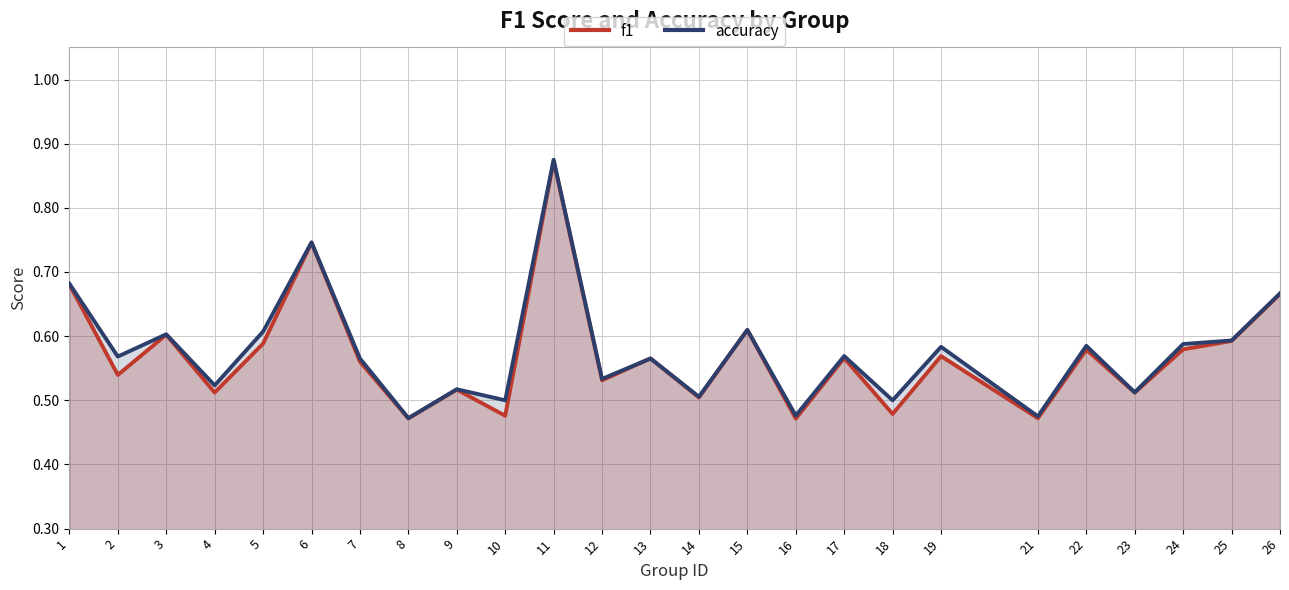

The f1 series shows 0.3 at 9. True or false?

False